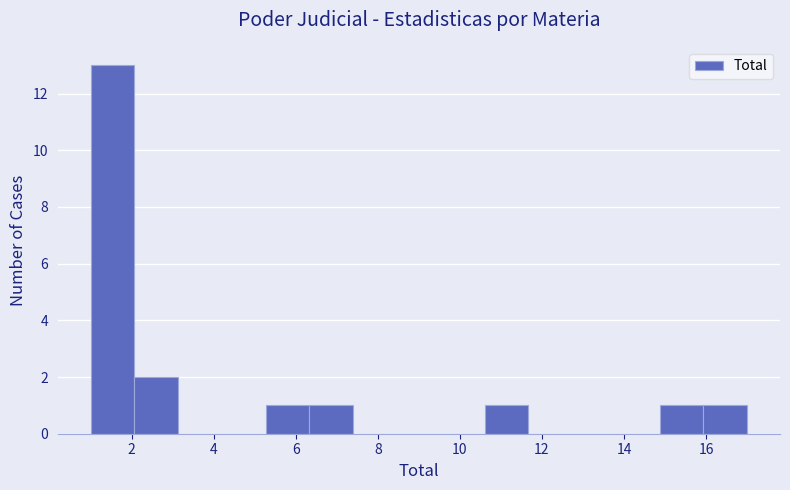

Reading left to right, transcribe this chart: for each bar, give the range it covers on the x-axis and its height. Neither the bar edges nor the heights are printed on the chart, so give them approximately, as read against the axes.

1.0 to 2.0: 13
2.0 to 3.2: 2
3.2 to 4.2: 0
4.2 to 5.2: 0
5.2 to 6.4: 1
6.4 to 7.4: 1
7.4 to 8.4: 0
8.4 to 9.6: 0
9.6 to 10.6: 0
10.6 to 11.6: 1
11.6 to 12.8: 0
12.8 to 13.8: 0
13.8 to 14.8: 0
14.8 to 16.0: 1
16.0 to 17.0: 1